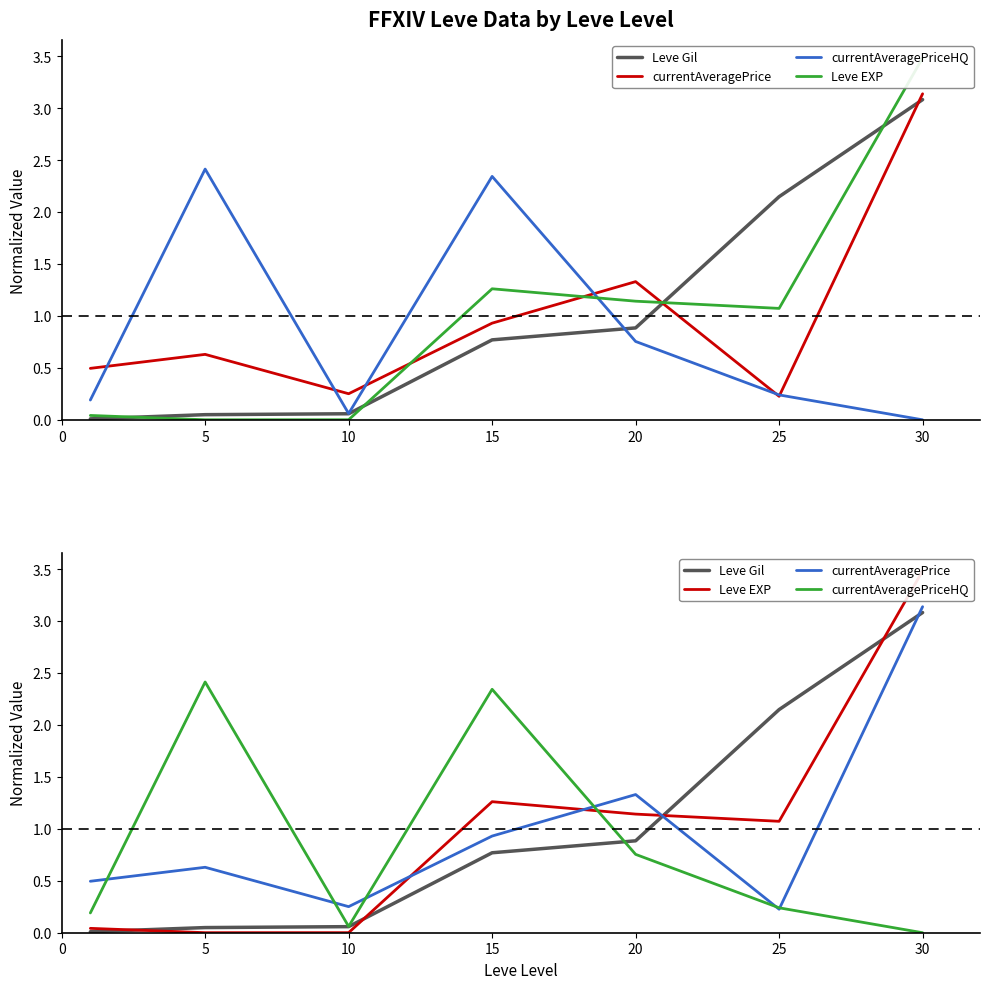

What is the difference between the currentAveragePrice values at 5 and 15?

0.3